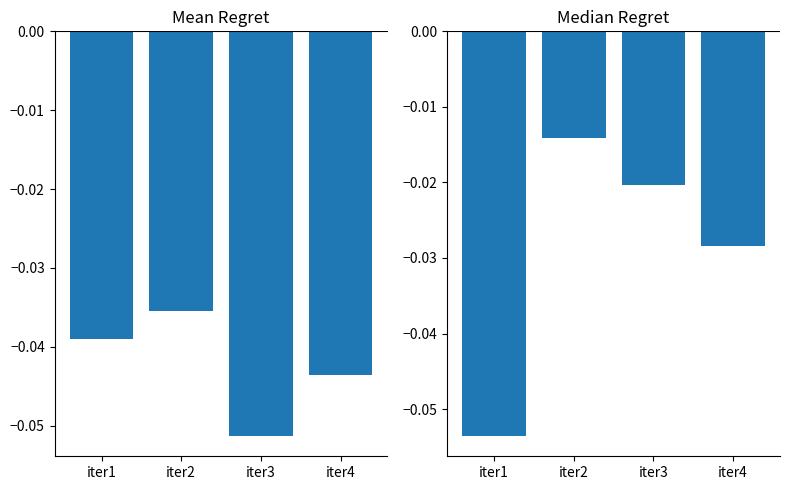

Reading right to left, extract all data points from this chart.

Mean Regret: iter4=-0.0	iter3=-0.1	iter2=-0.0	iter1=-0.0
Median Regret: iter4=-0.0	iter3=-0.0	iter2=-0.0	iter1=-0.1